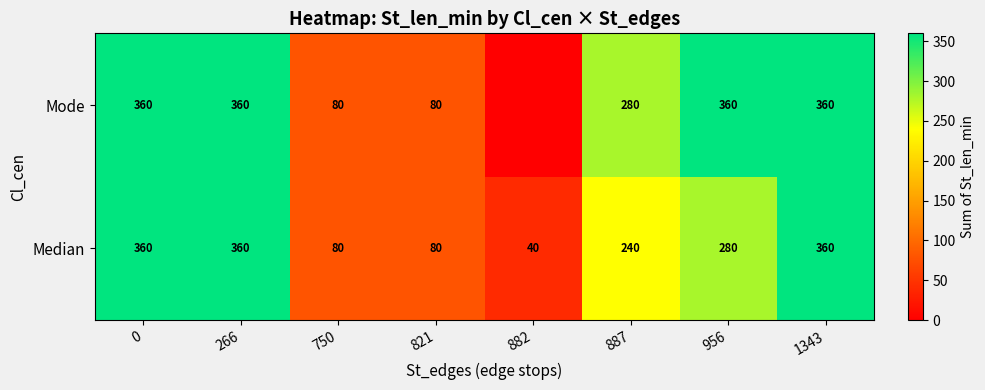

Count the Median values in the range 80 to 360.

7